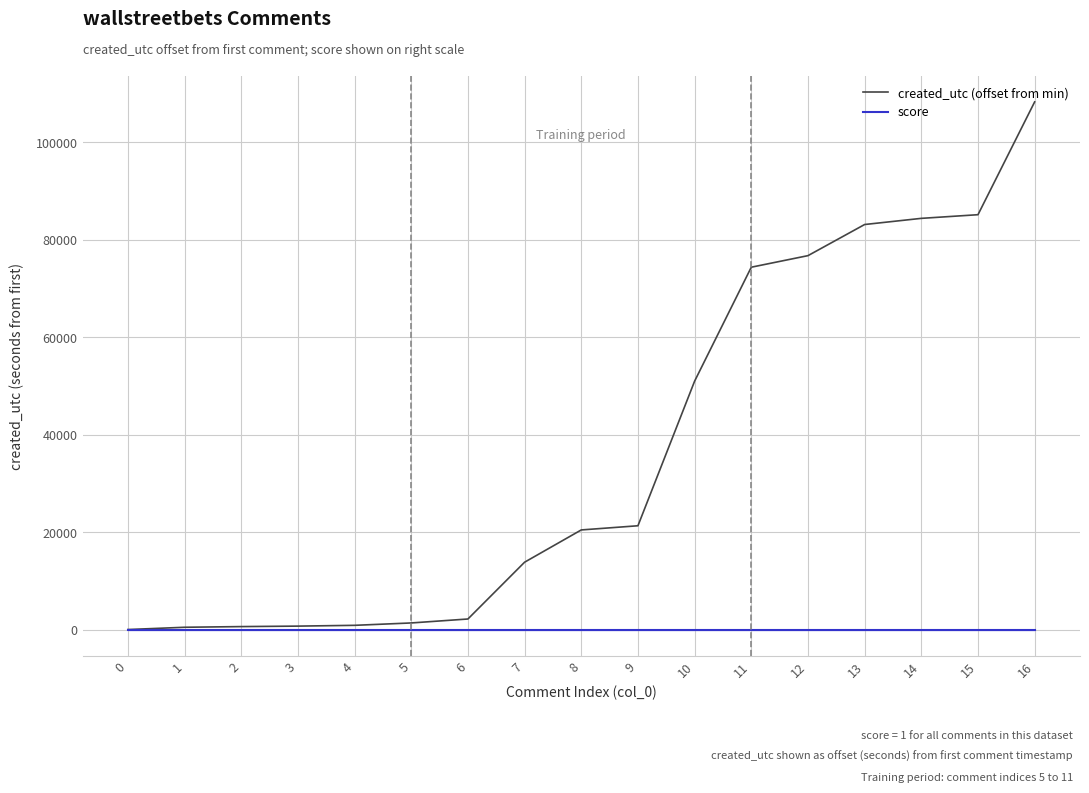

Where is created_utc (offset from min) nearest to the value 54144?

10